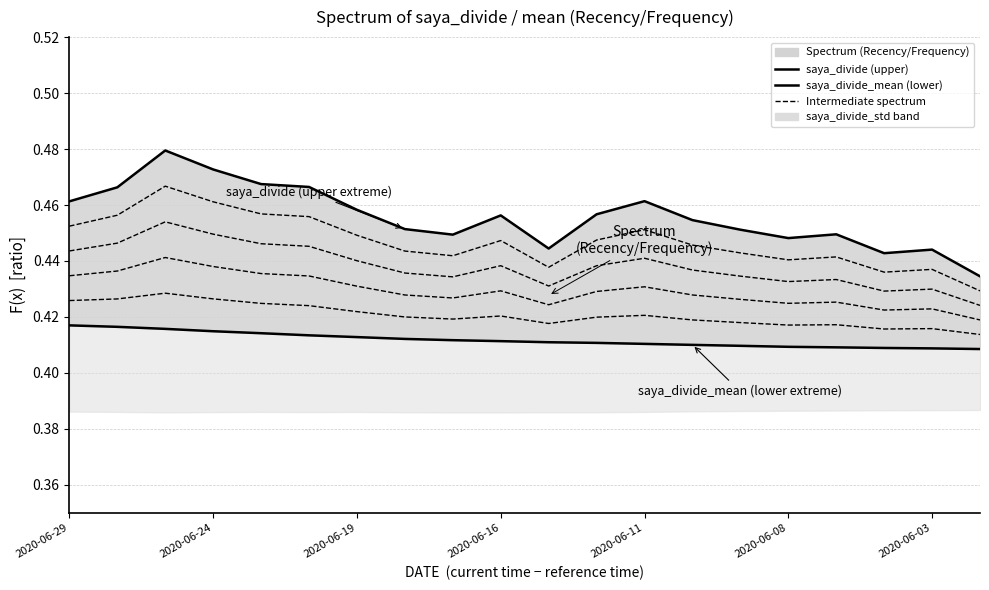

Between 14 and 7, which is larger?

7